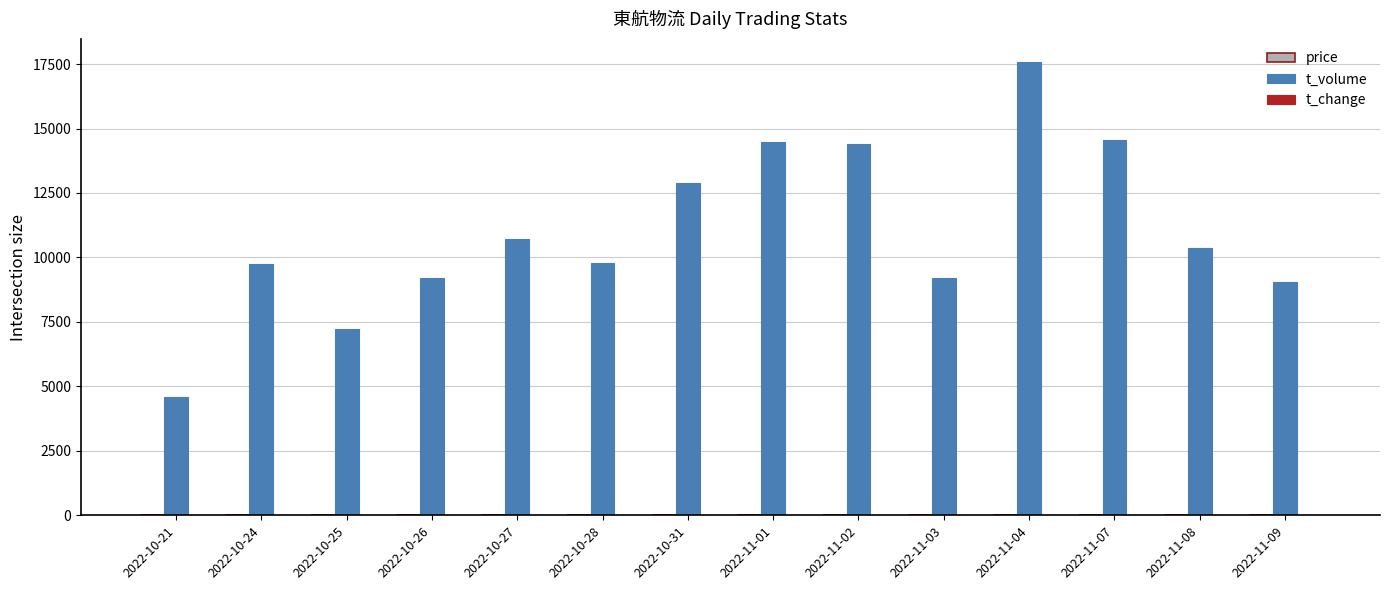

Which series has the largest total across all categories?

t_volume